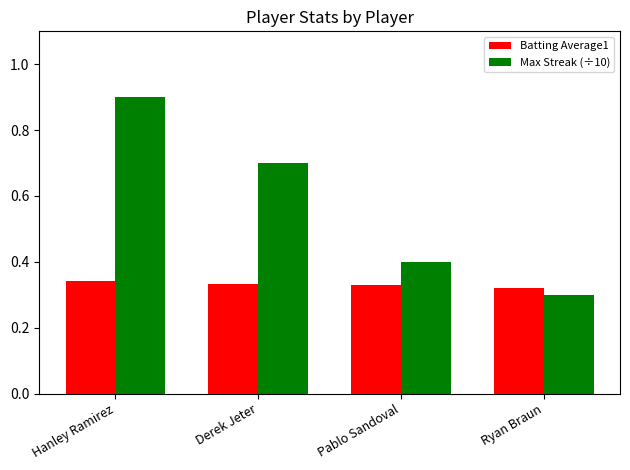

Are the bars grouped side by side (vs. stacked)?

Yes